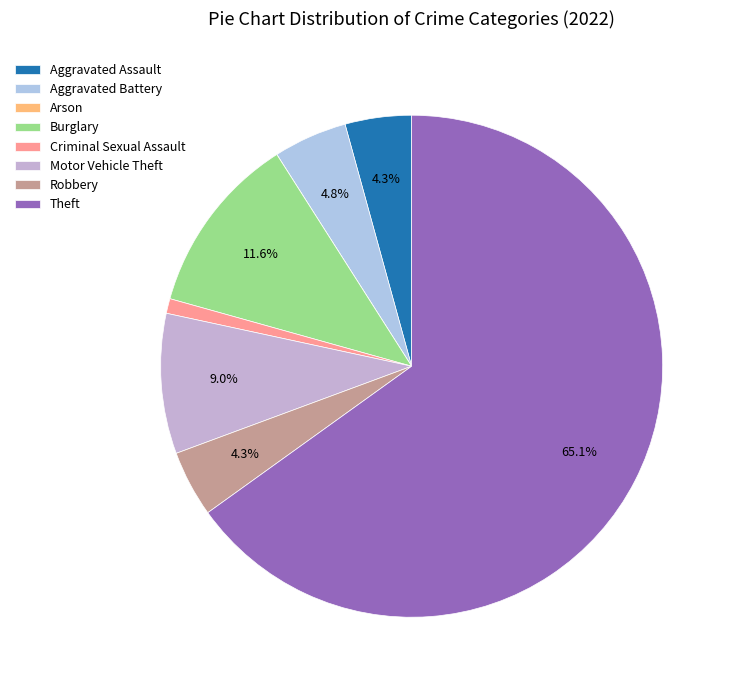

Which category has the smallest portion of the pie?

Arson